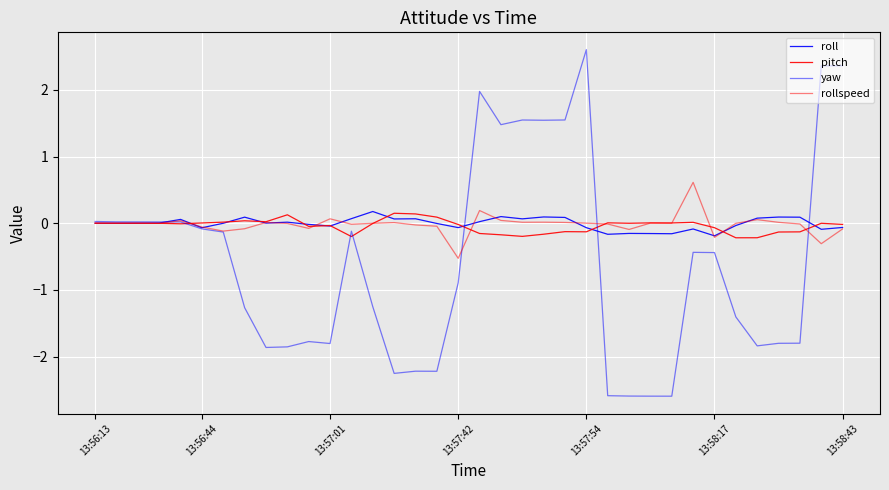

What is the label of the 36th point from the right?

13:56:13